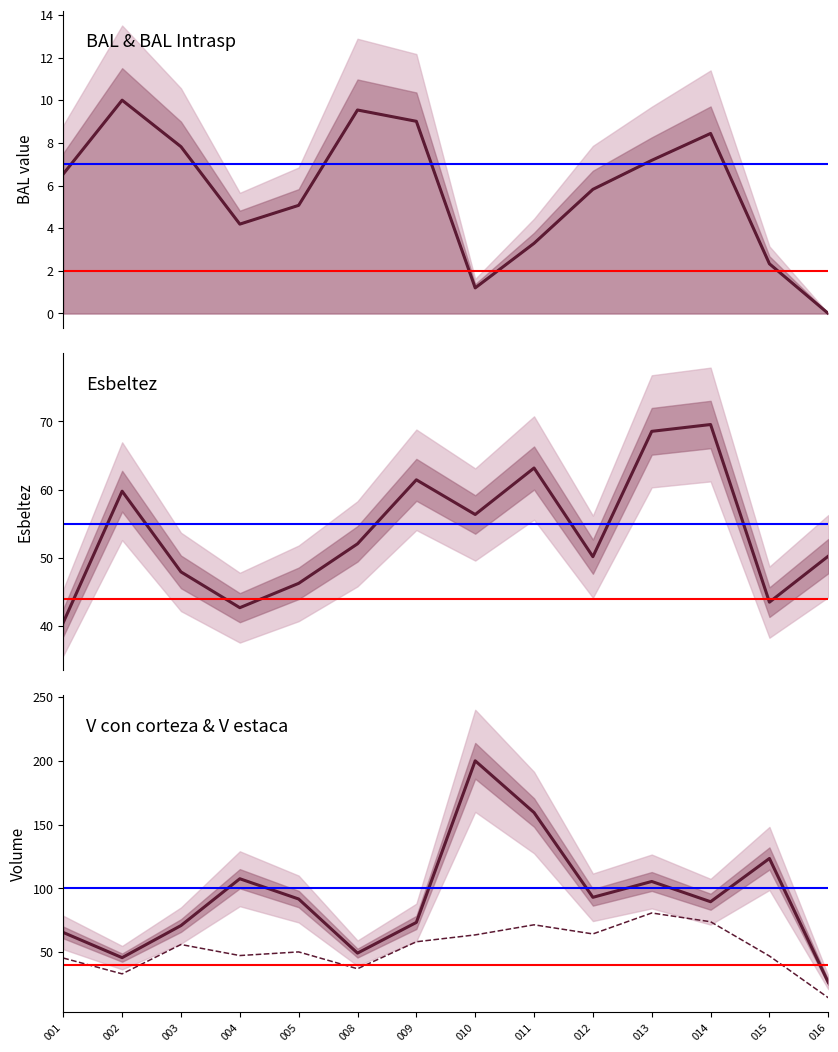

What is the difference between the second highest and minimum values in the bal_intrasp series?

9.5